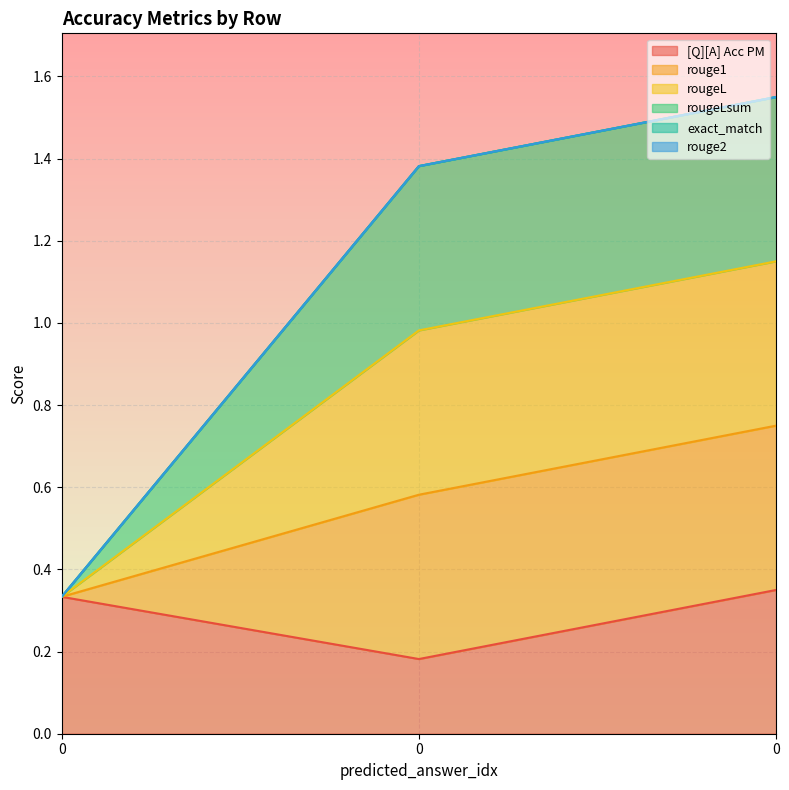

How many data points in rougeLsum are less than 1?

1